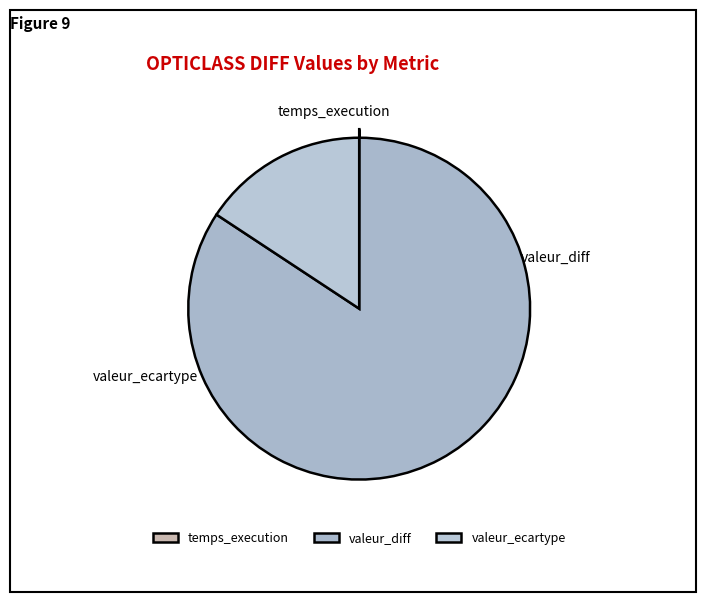

How many segments does this pie chart have?

3